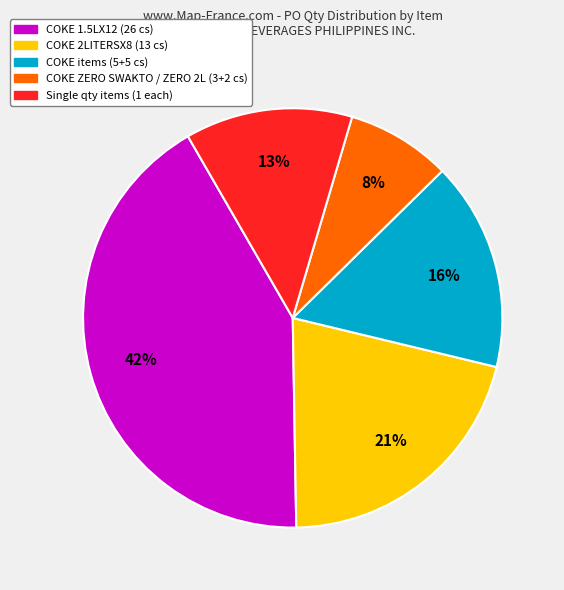

Count the number of slices in the pie.

5